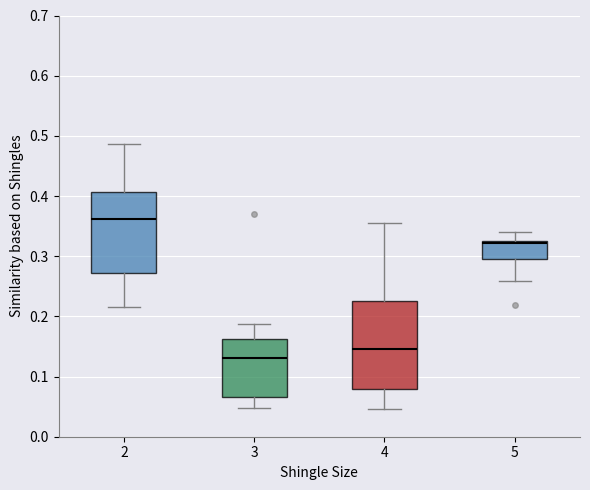

Which box has the highest median line?

2